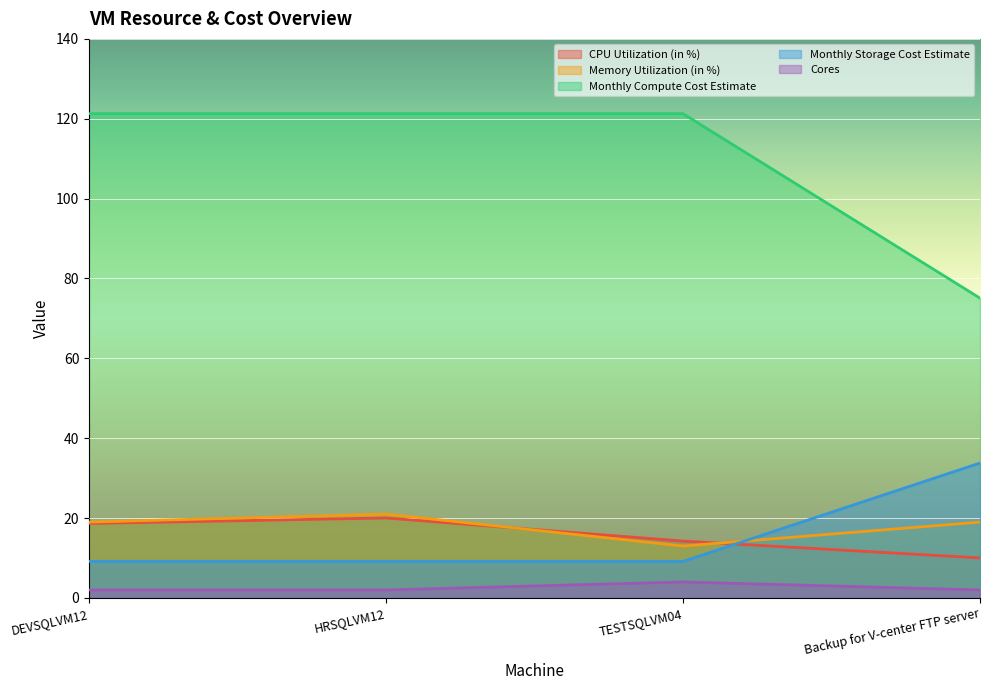

Which category has the highest value in the Memory Utilization (in %) series?

HRSQLVM12